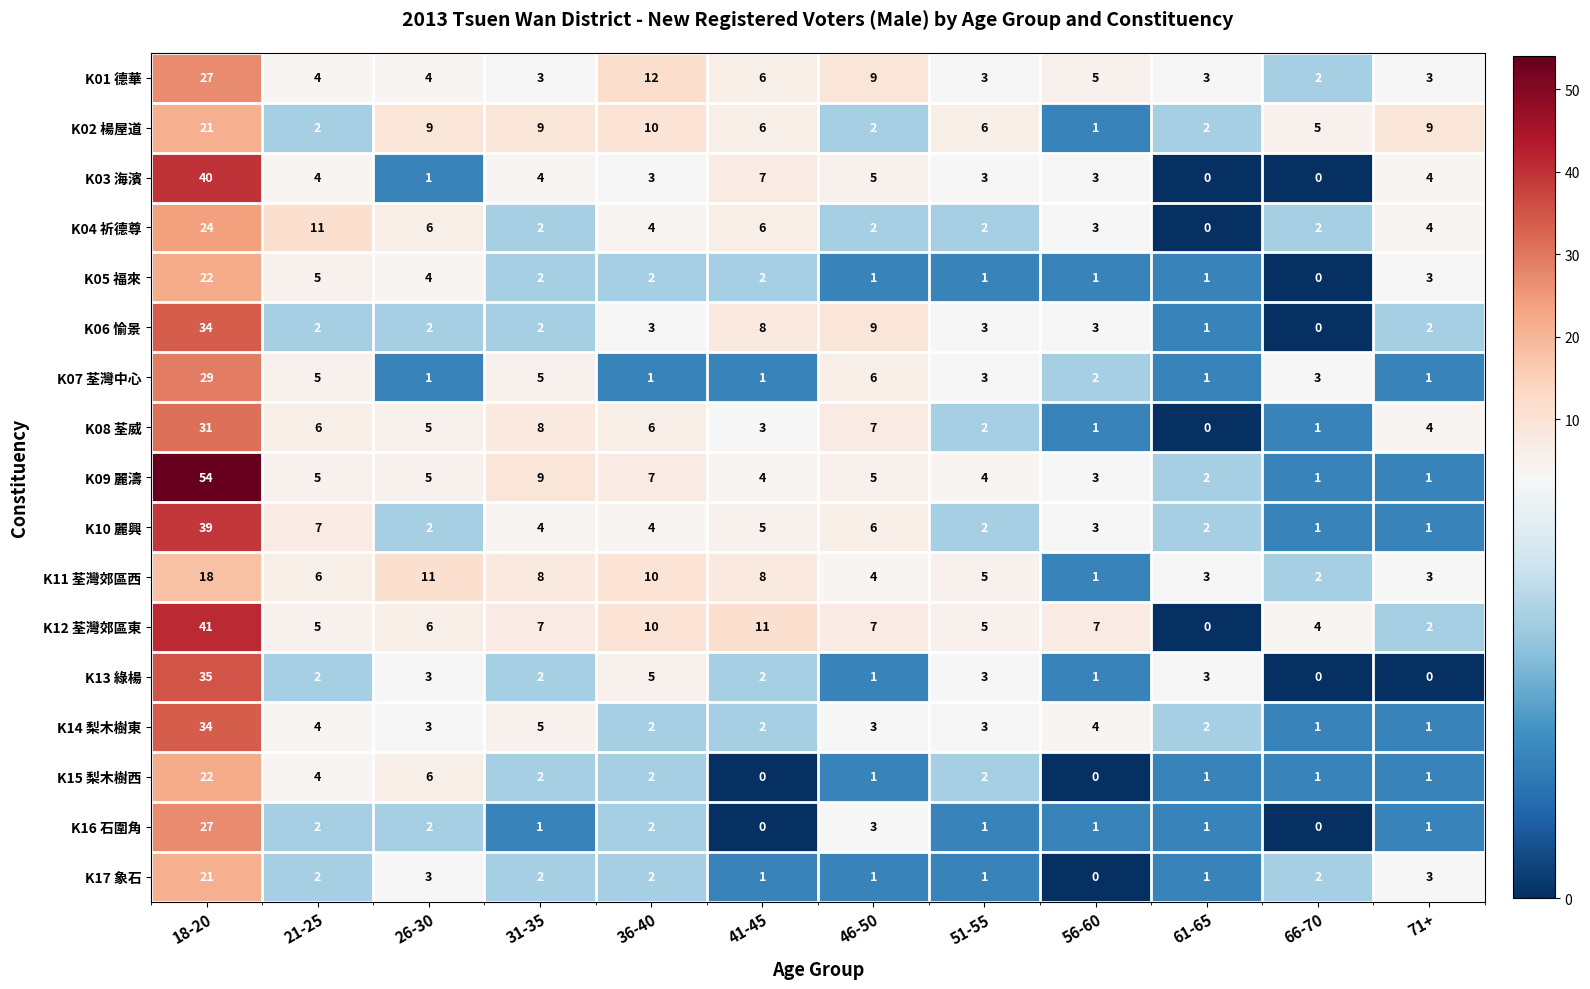

At which label is K12 荃灣郊區東 closest to 20?

41-45